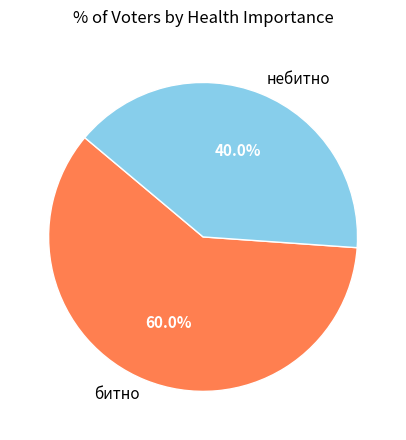

Does небитно represent more than half of the total?

No